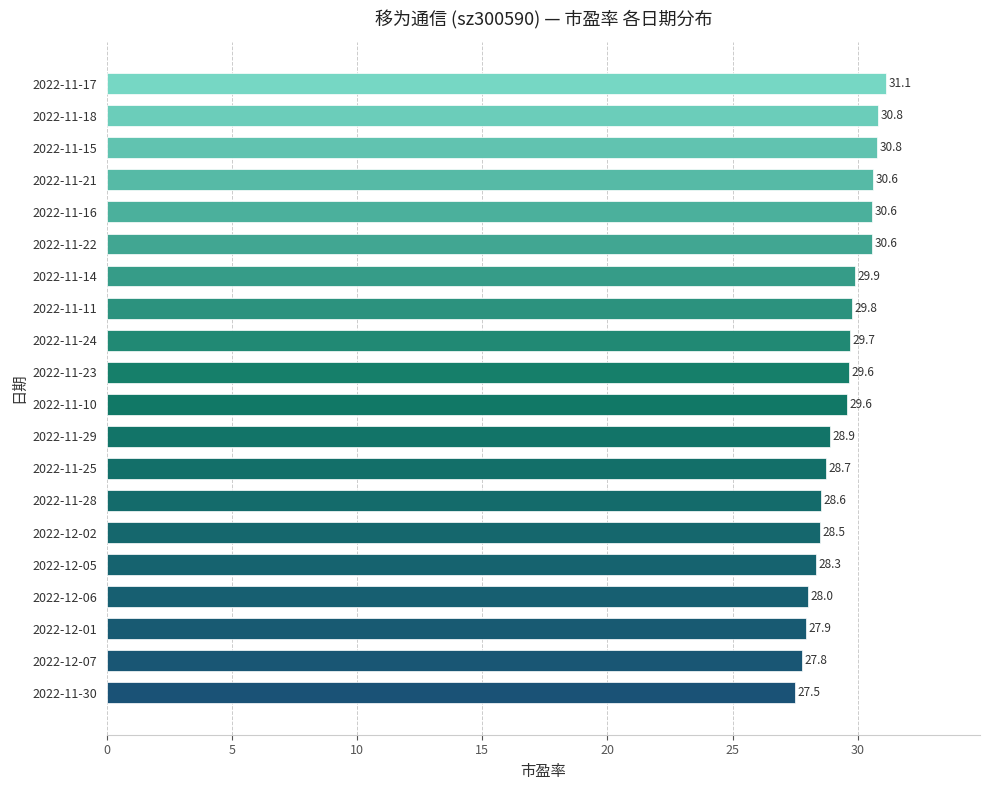

Are the bars horizontal?

Yes